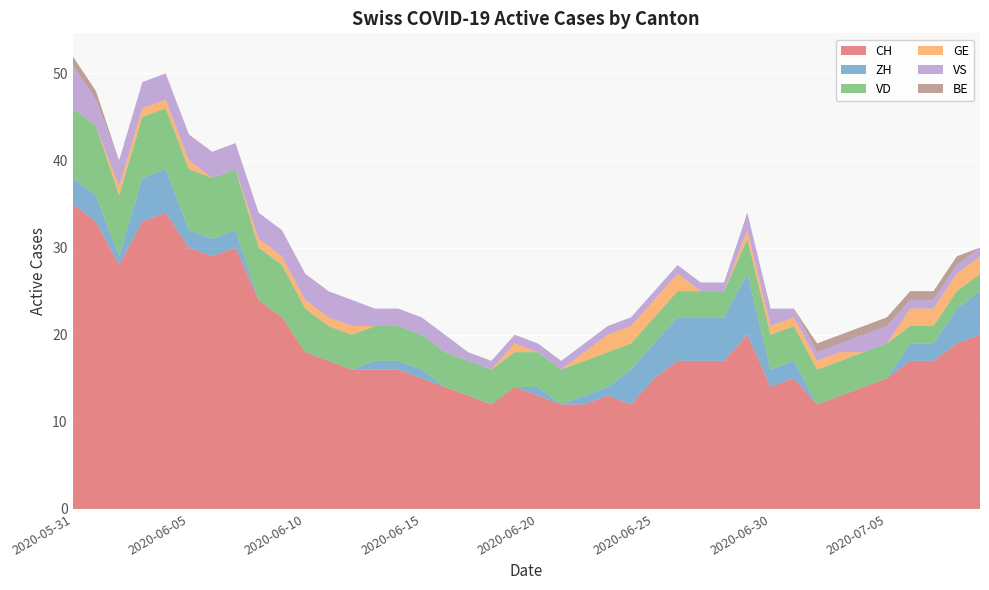

Reading left to right, list all the values displayed in this chart.

CH: 35	33	28	33	34	30	29	30	24	22	18	17	16	16	16	15	14	13	12	14	13	12	12	13	12	15	17	17	17	20	14	15	12	13	14	15	17	17	19	20
ZH: 3	3	1	5	5	2	2	2	0	0	0	0	0	1	1	1	0	0	0	0	1	0	1	1	4	4	5	5	5	7	2	2	0	0	0	0	2	2	4	5
VD: 8	8	7	7	7	7	7	7	6	6	5	4	4	4	4	4	4	4	4	4	4	4	4	4	3	3	3	3	3	4	4	4	4	4	4	4	2	2	2	2
GE: 0	0	1	1	1	1	0	0	1	1	1	1	1	0	0	0	0	0	0	1	0	0	1	2	2	2	2	0	0	1	1	1	1	1	0	0	2	2	2	2
VS: 5	3	3	3	3	3	3	3	3	3	3	3	3	2	2	2	2	1	1	1	1	1	1	1	1	1	1	1	1	2	2	1	1	1	2	2	1	1	1	1
BE: 1	1	0	0	0	0	0	0	0	0	0	0	0	0	0	0	0	0	0	0	0	0	0	0	0	0	0	0	0	0	0	0	1	1	1	1	1	1	1	0